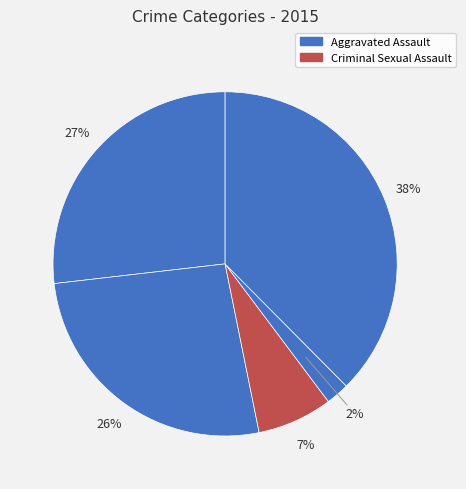

Count the number of slices in the pie.

5